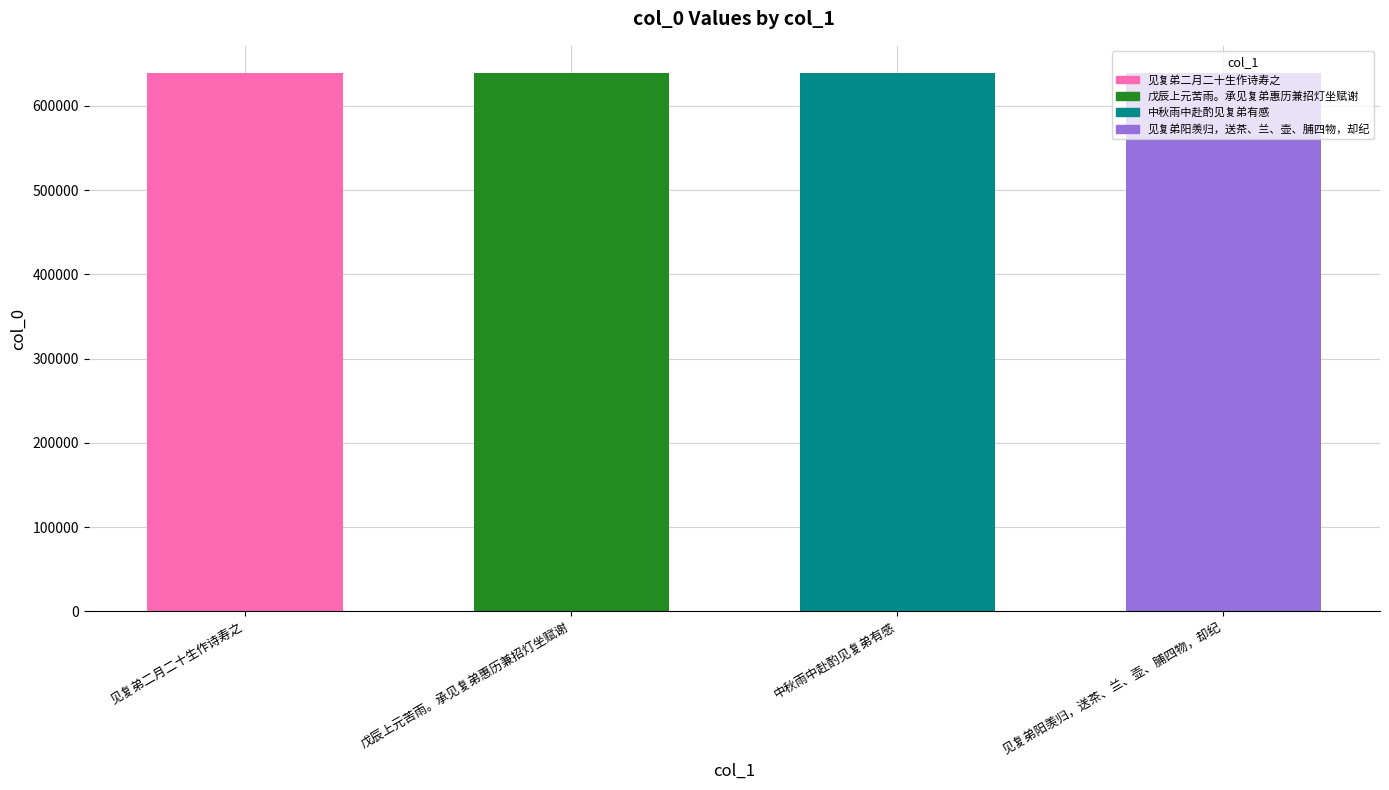

True or false: the data shows 1124122 at 见复弟二月二十生作诗寿之.

False